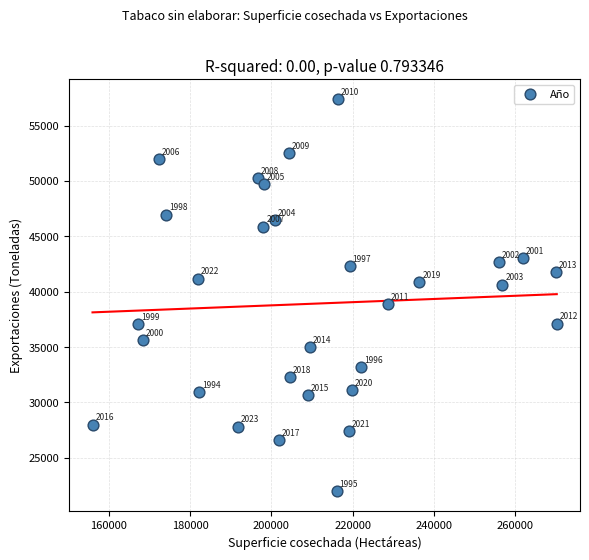

What is the range of X values (max minus min)?

114350.0